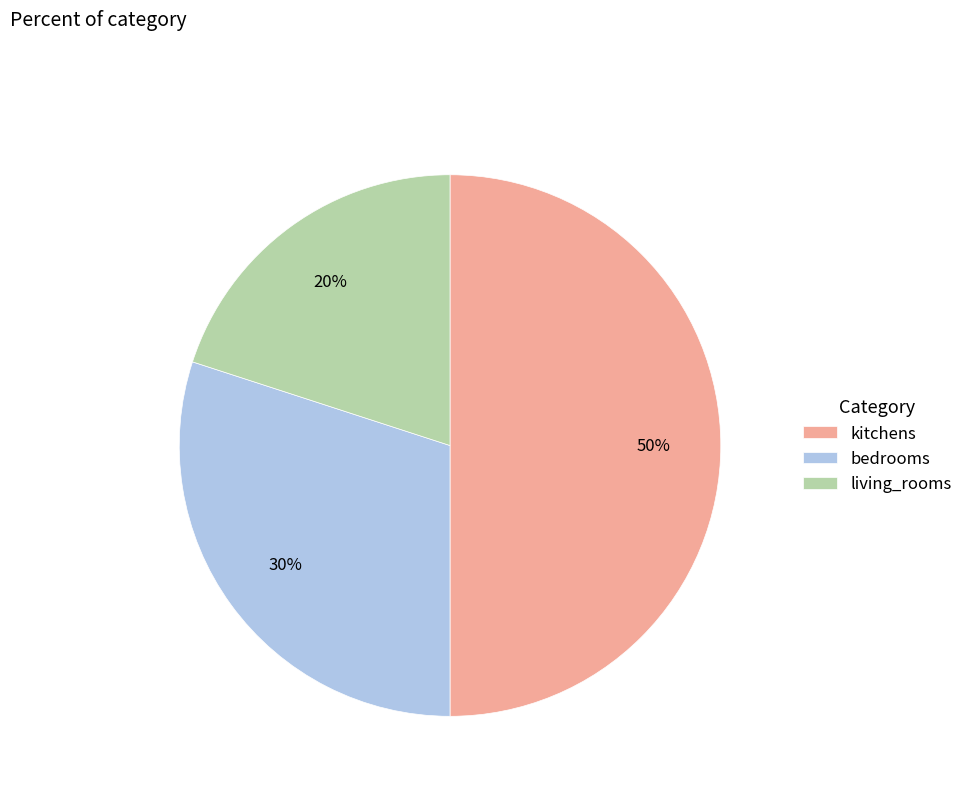

Approximately how many times larger is the value at living_rooms compared to kitchens?

0.4